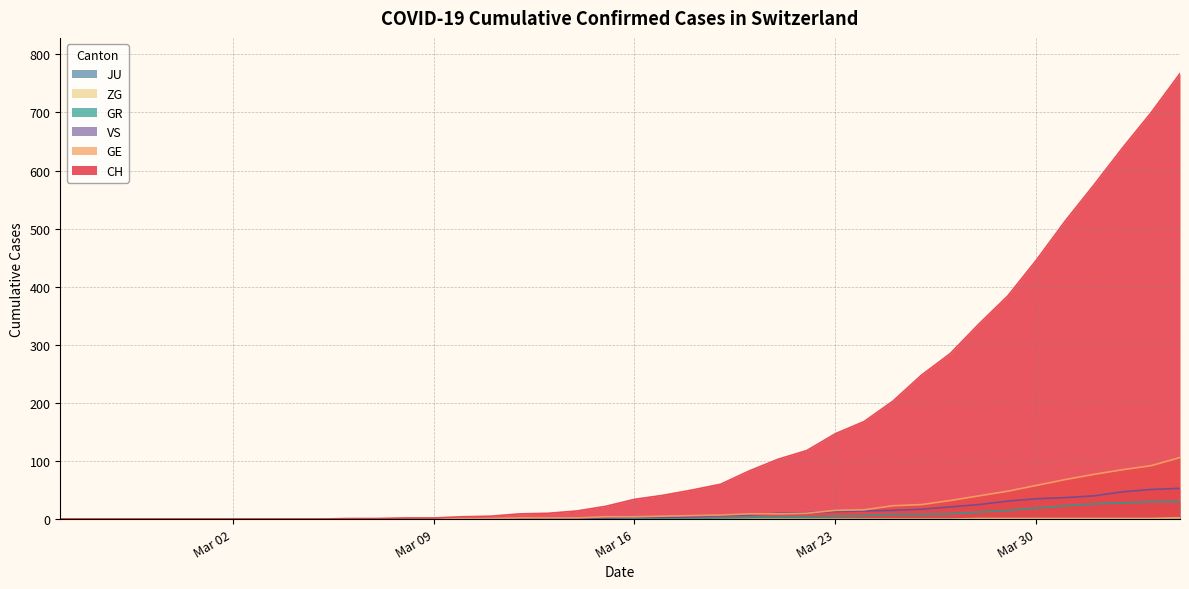

Is it true that CH equals 228 at Mar 30?

False